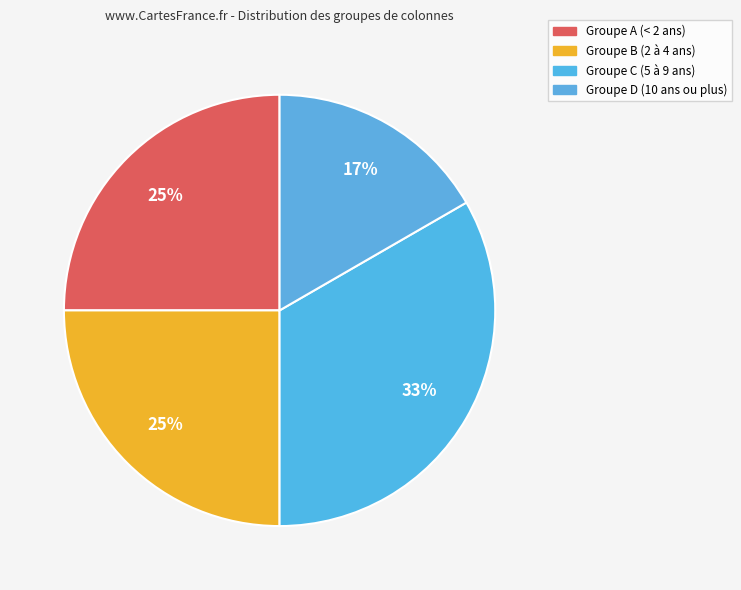

How many slices are in this pie chart?

4